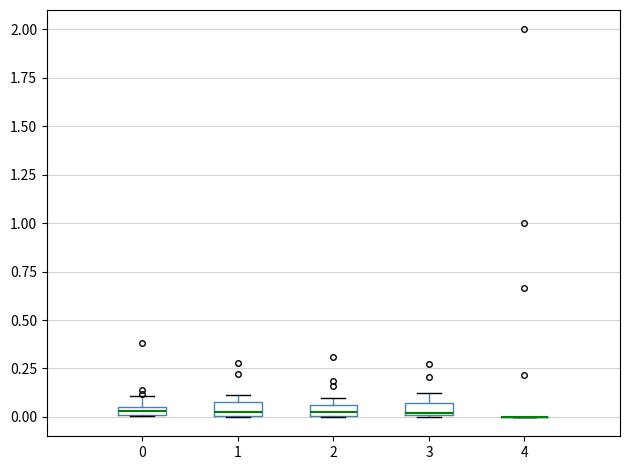

Where is the lower edge of the box at x = 1 on the y-axis? The values are not printed on the chart, so give them approximately, as read against the axis.

0.00